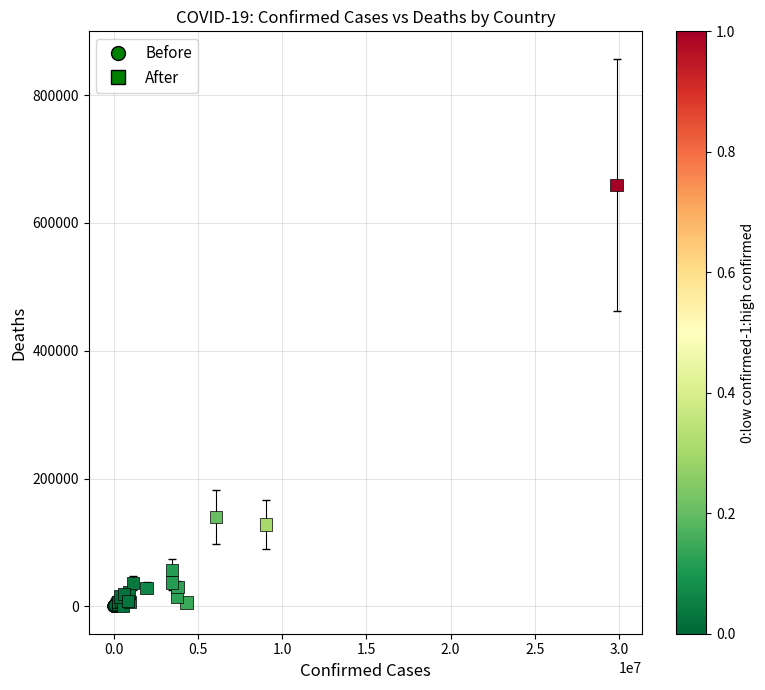

Which series reaches the maximum Y coordinate?

After